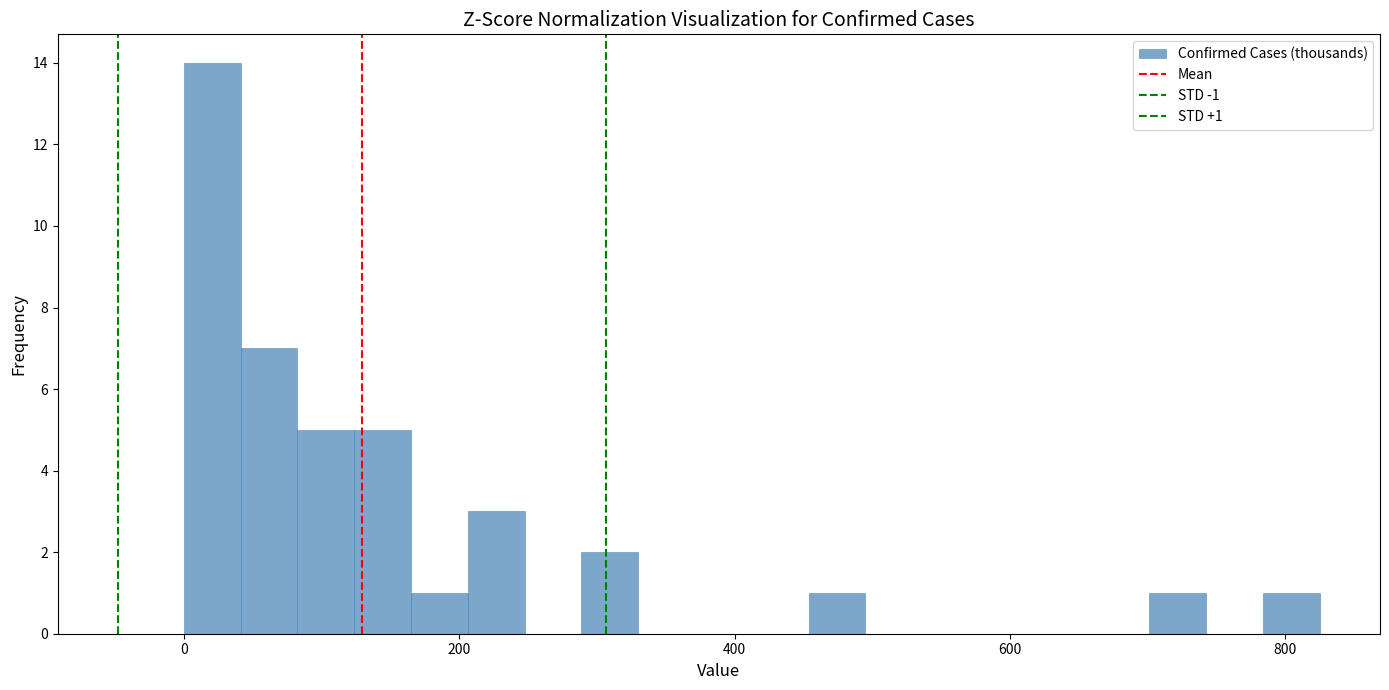

Around what value on the x-axis is the tallest bar? Give the approximate position of its centre, as read against the axis.

20